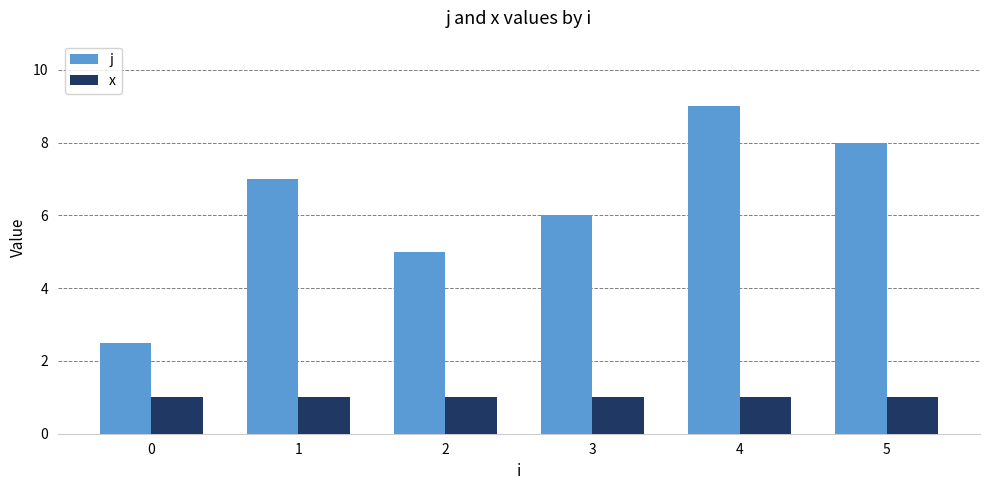

Reading left to right, list all the values displayed in this chart.

j: 2.5	7.0	5.0	6.0	9.0	8.0
x: 1.0	1.0	1.0	1.0	1.0	1.0